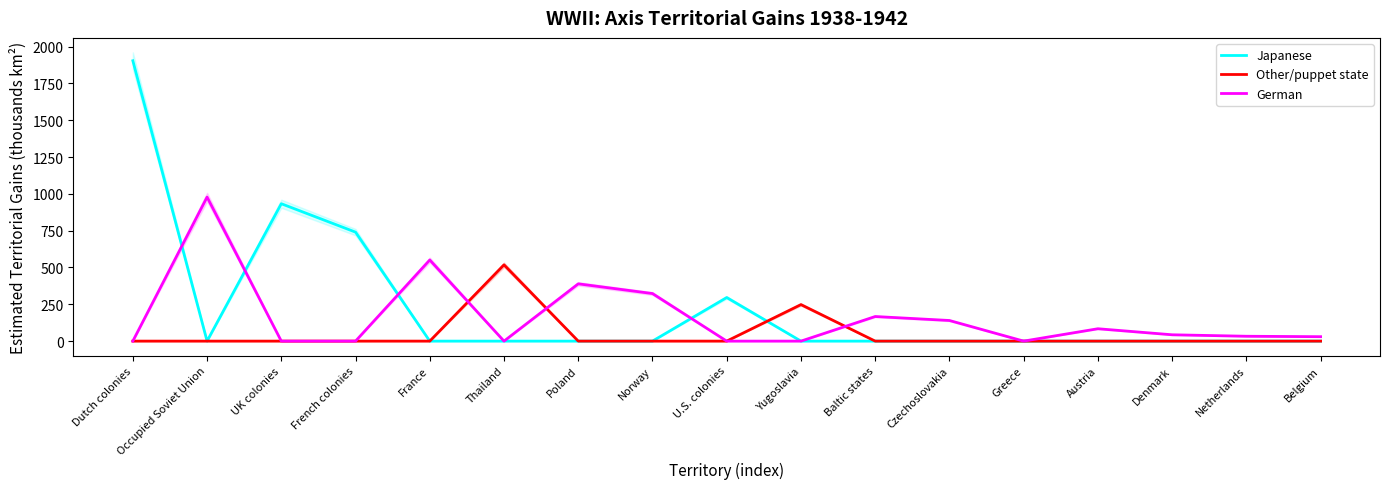

Which series has the largest range (max minus min)?

Japanese